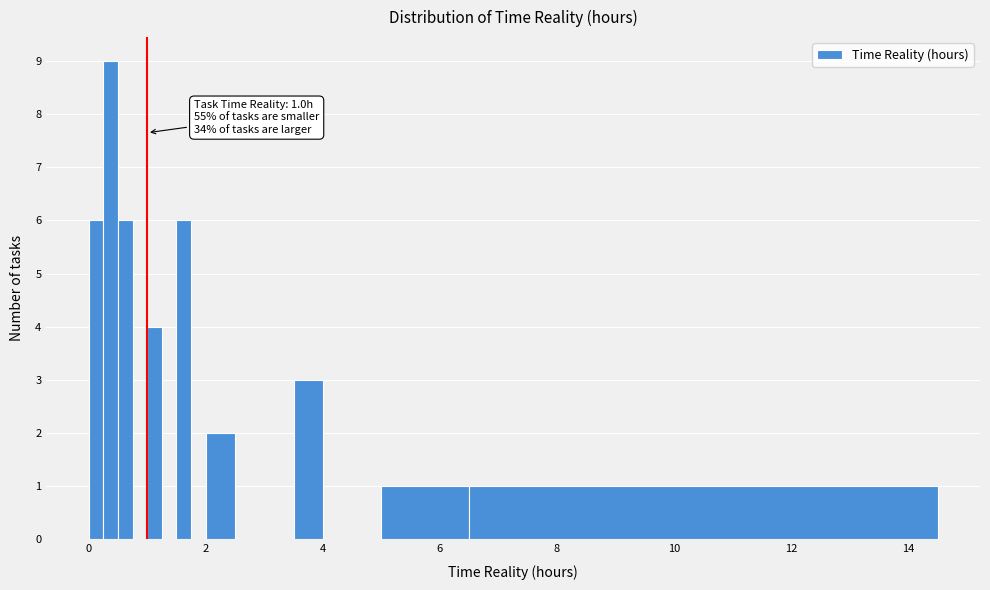

Read against the x-axis, roughly where is the centre of the tallest bar?

0.4